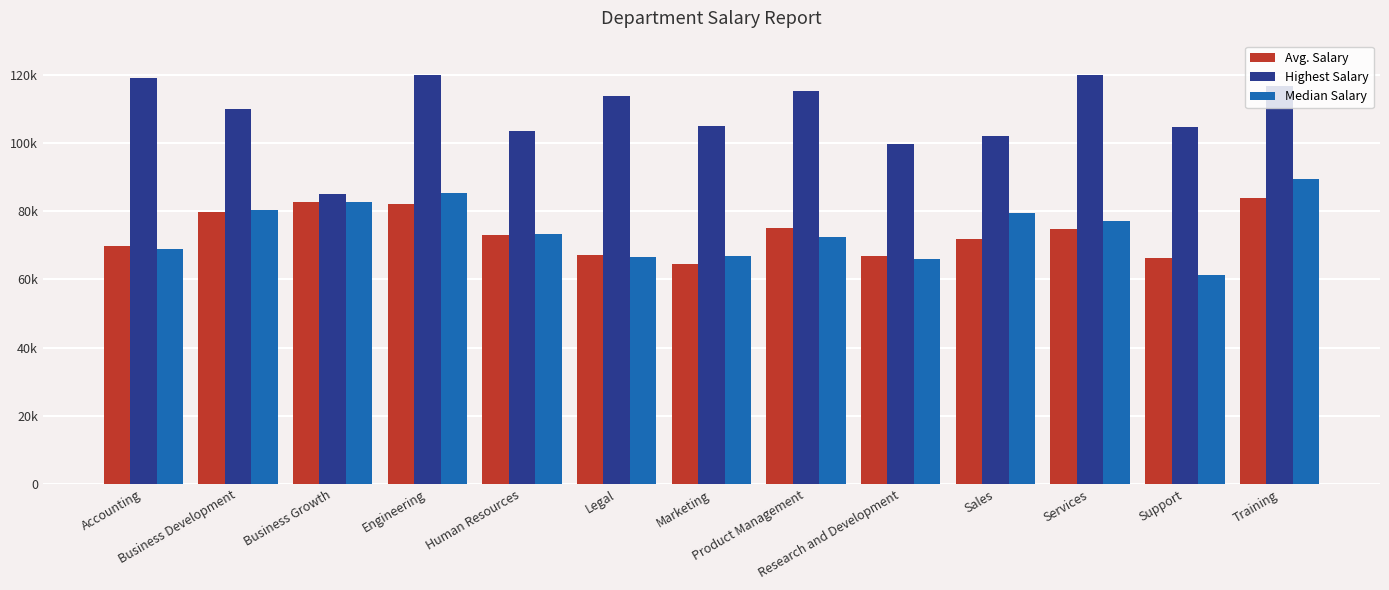

At which label does Avg. Salary reach its minimum?

Marketing